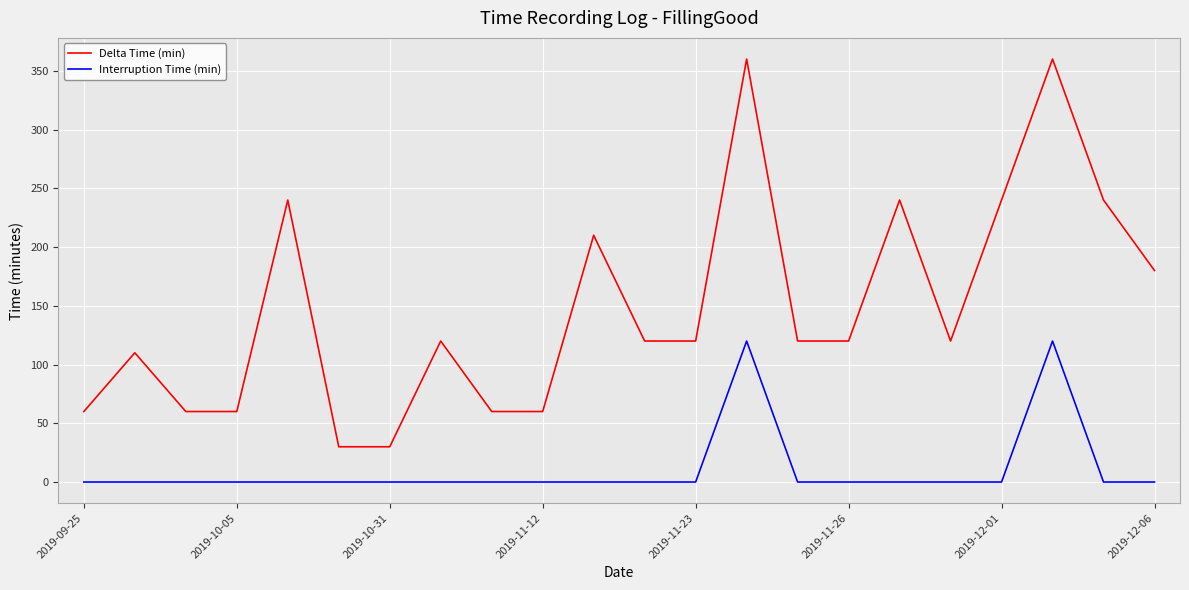

True or false: Delta Time (min) and Interruption Time (min) cross at least once.

False